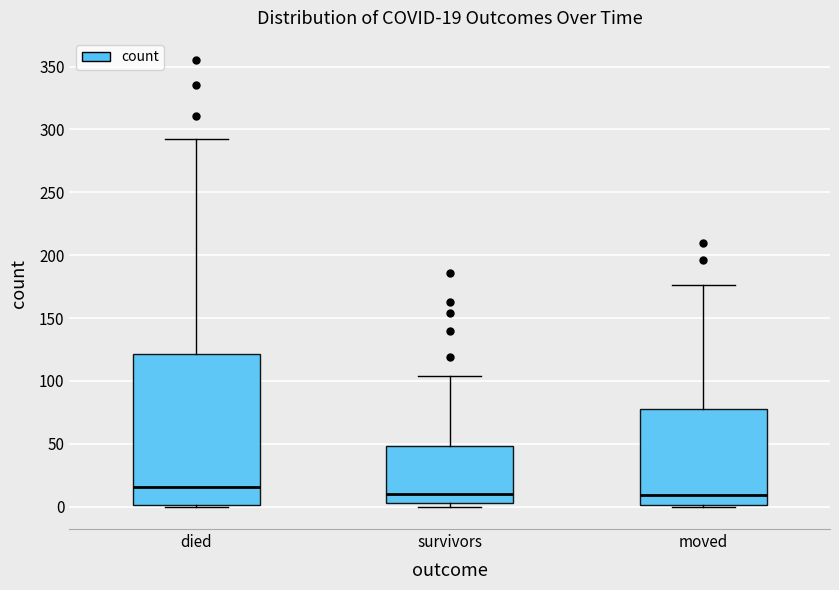

Comparing the boxes themselves (not the whiskers), which one is the tallest?

died